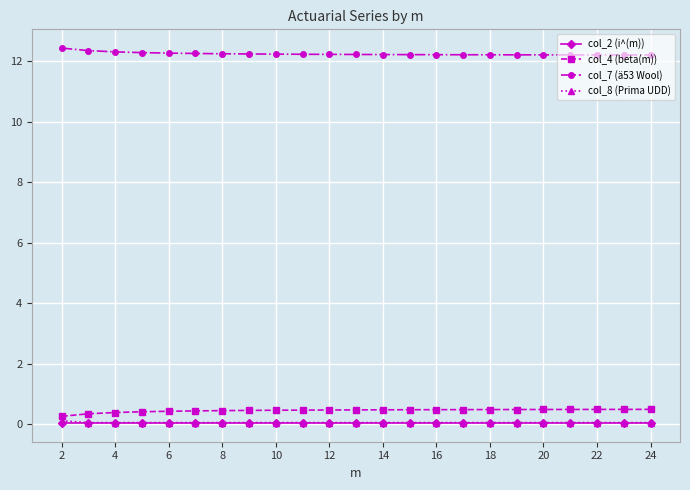

What is the maximum value for col_7 (ä53 Wool)?

12.4